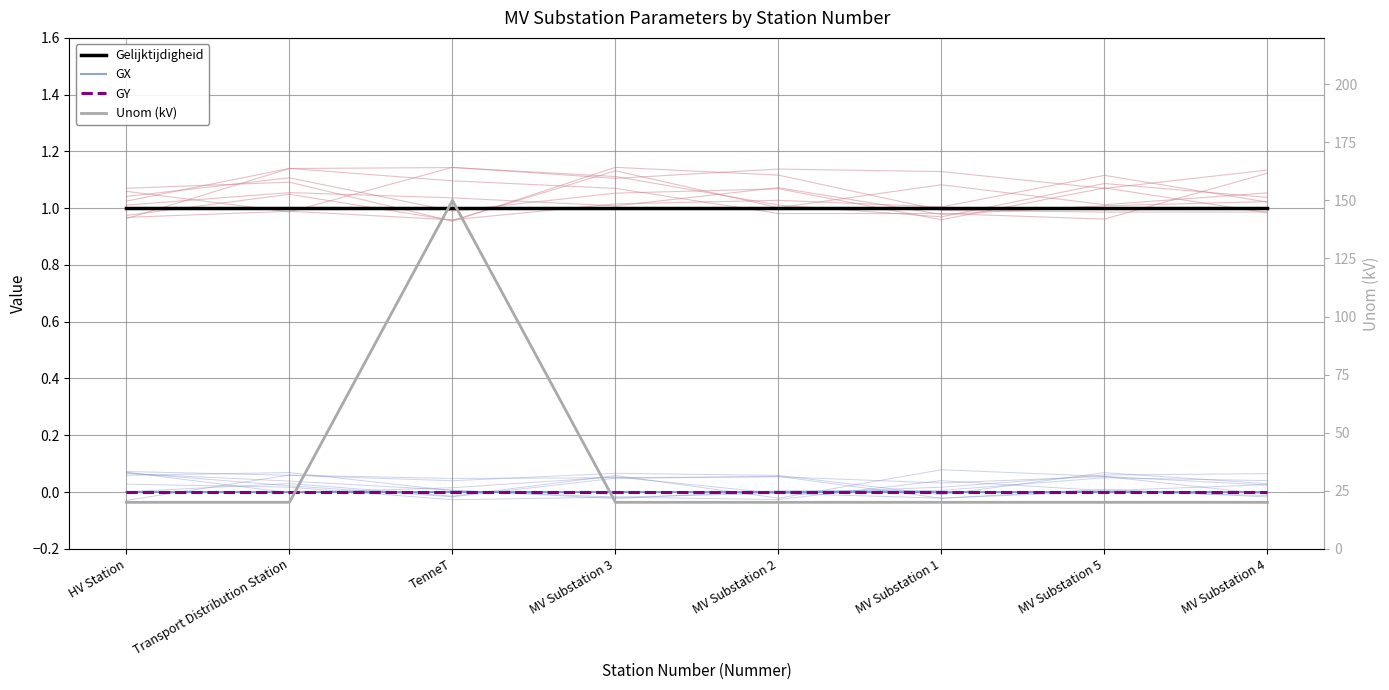

What is the label of the 8th point from the left?

MV Substation 4